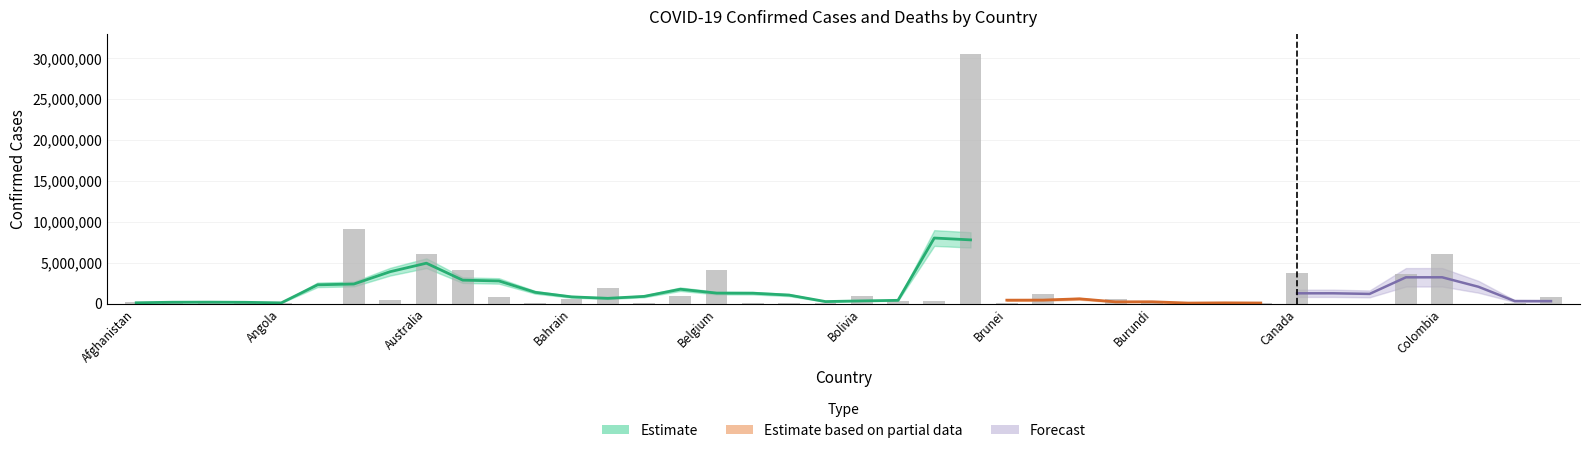

What is the difference between the maximum and minimum values?

30516771